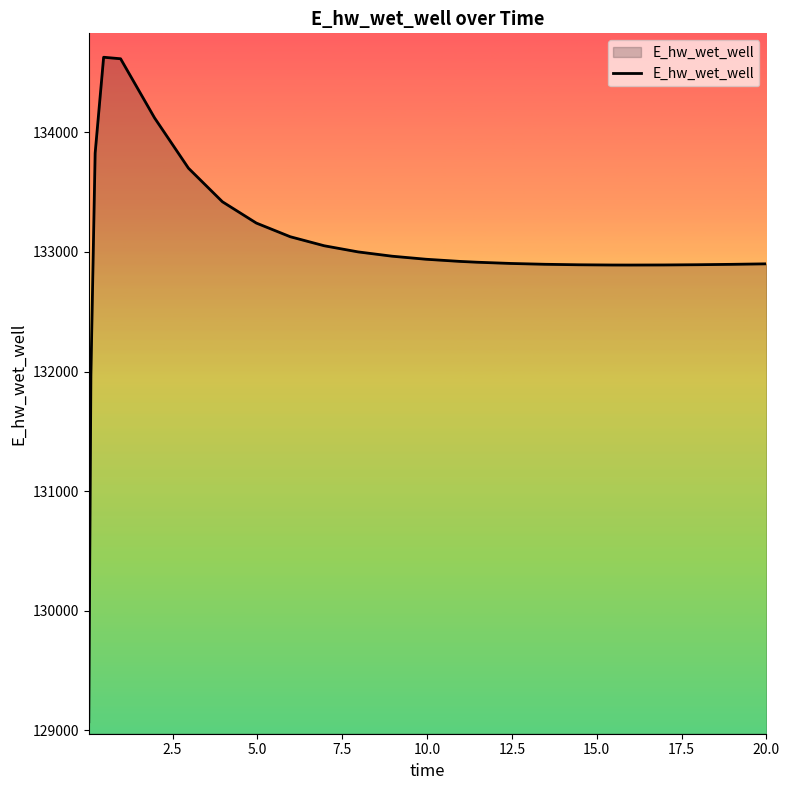

What is the difference between the maximum and minimum values?

5558.0